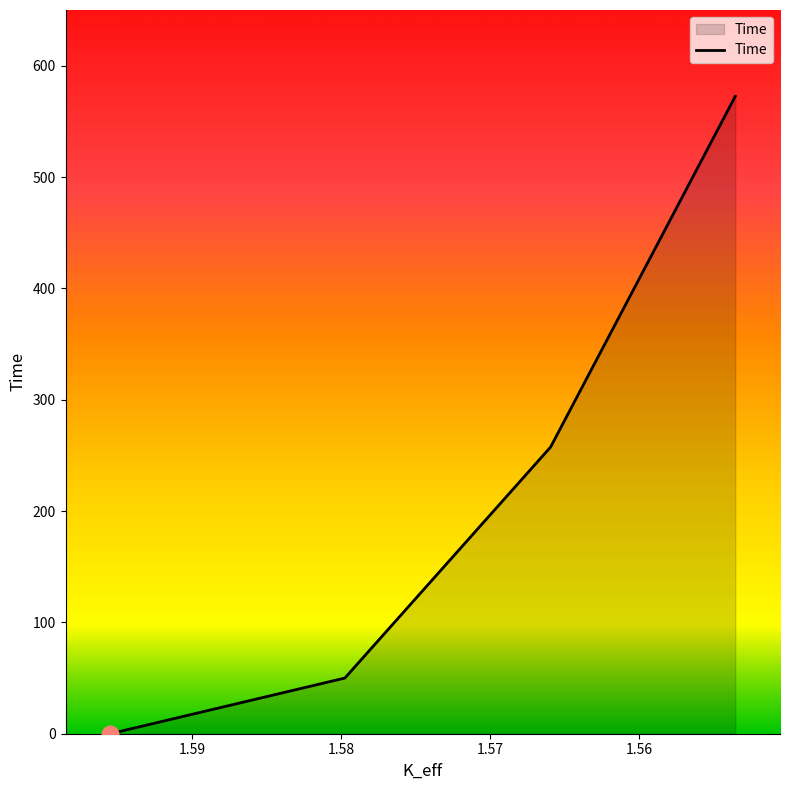

Rank the categories by value from highest to lowest.

1.55355765, 1.56594703, 1.57974952, 1.59549074